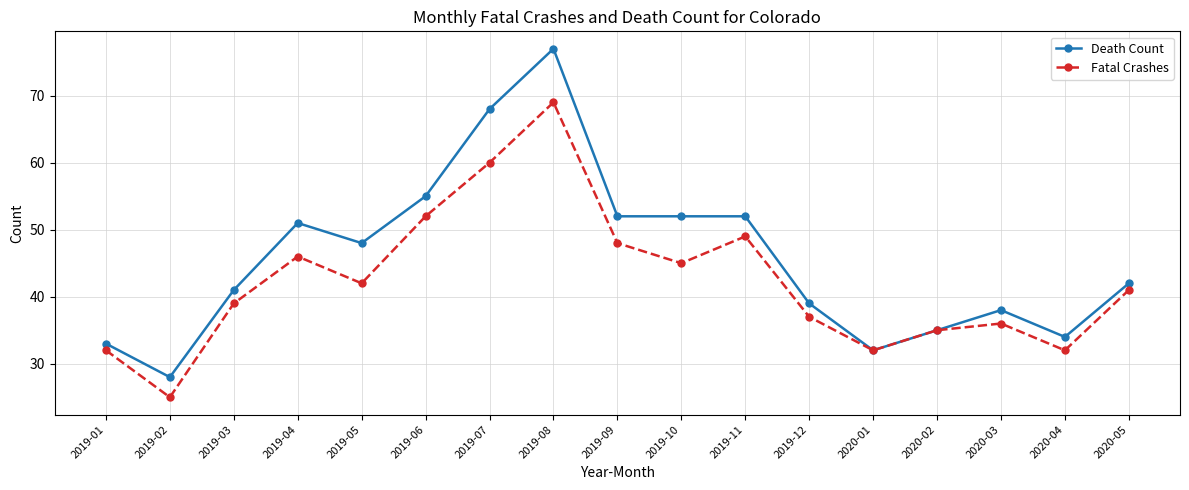

The value of Fatal Crashes at 2020-04 is 42. True or false?

False